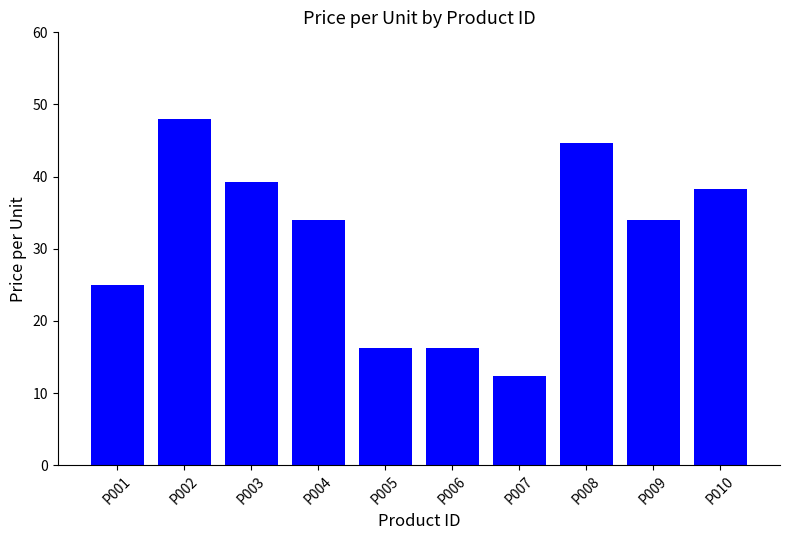

What is the approximate value at P003?

39.3